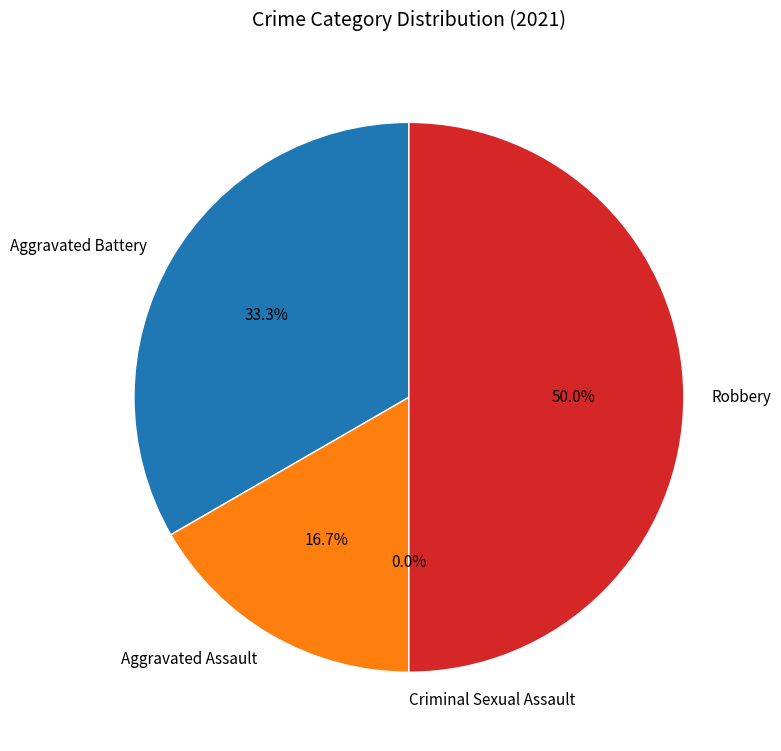

What is the largest slice in the pie chart?

Robbery